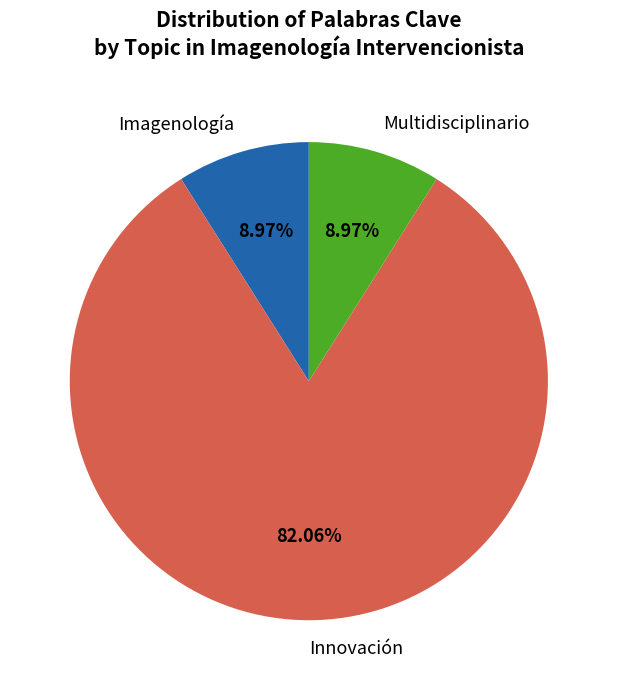

Which category has the biggest portion of the pie?

Innovación